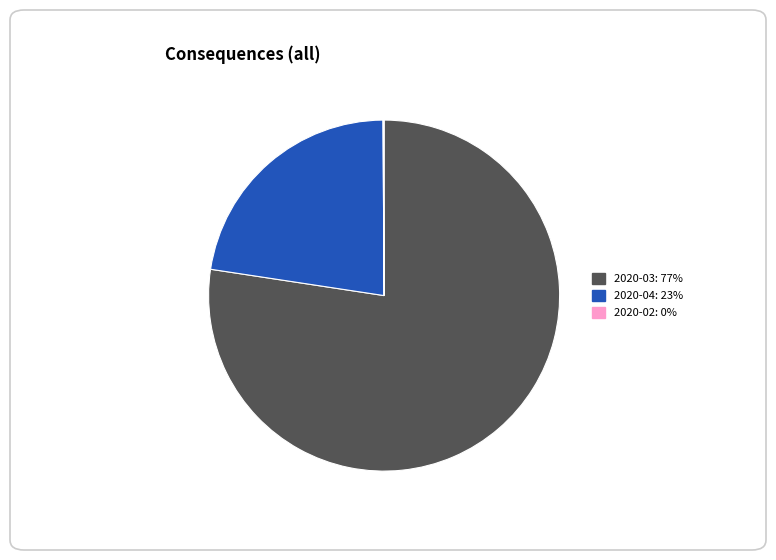

Is there any slice that represents more than half of the pie?

Yes